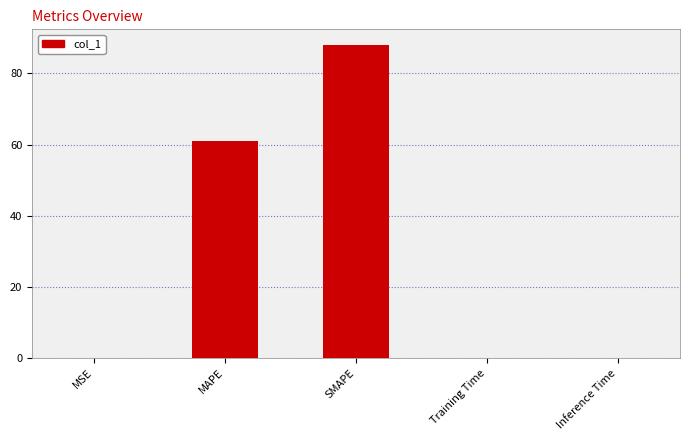

Is it true that the value at SMAPE is 88.0?

True